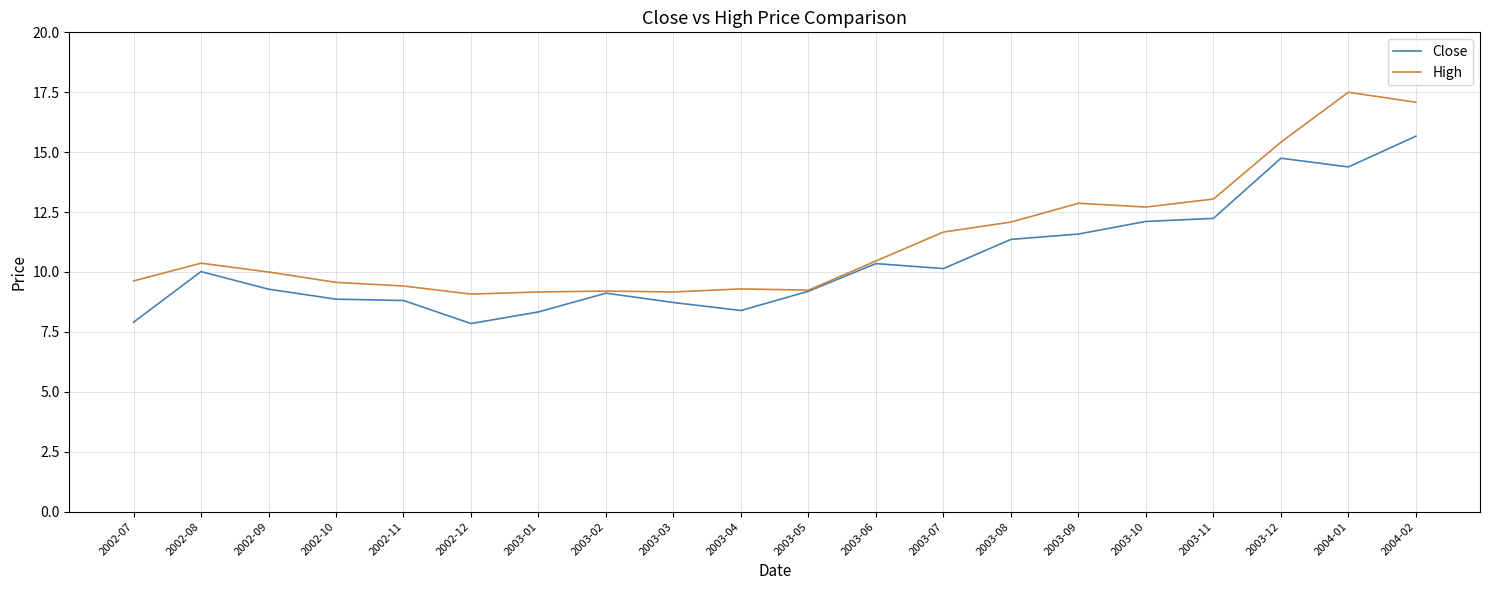

At which label does Close reach its peak?

2004-02